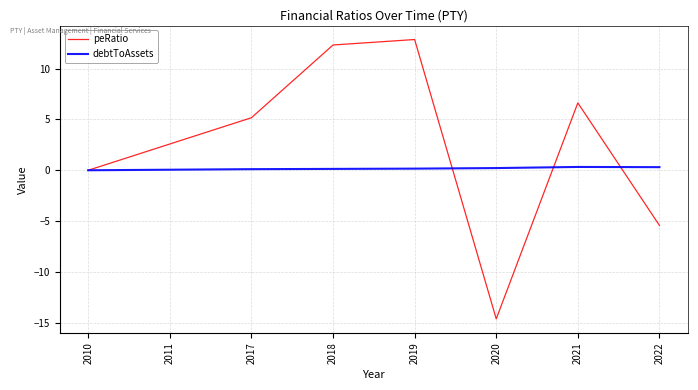

The value of peRatio at 2020 is -23.7. True or false?

False